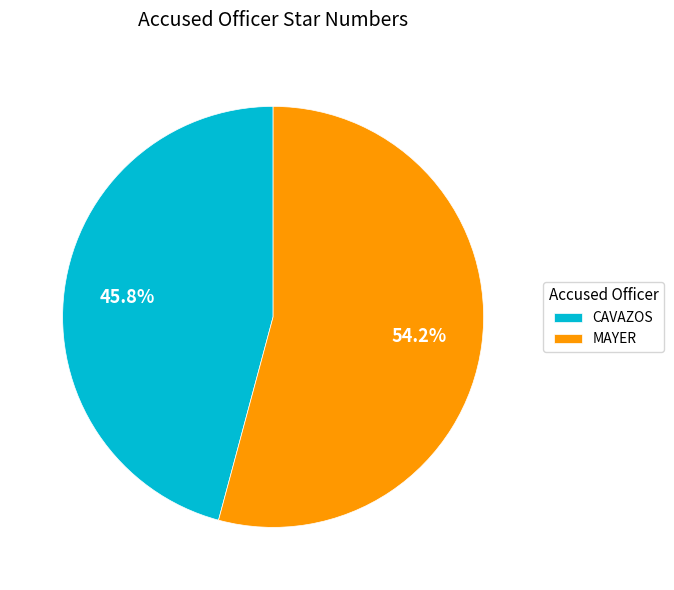

What is the ratio of the value at MAYER to the value at CAVAZOS?

1.2